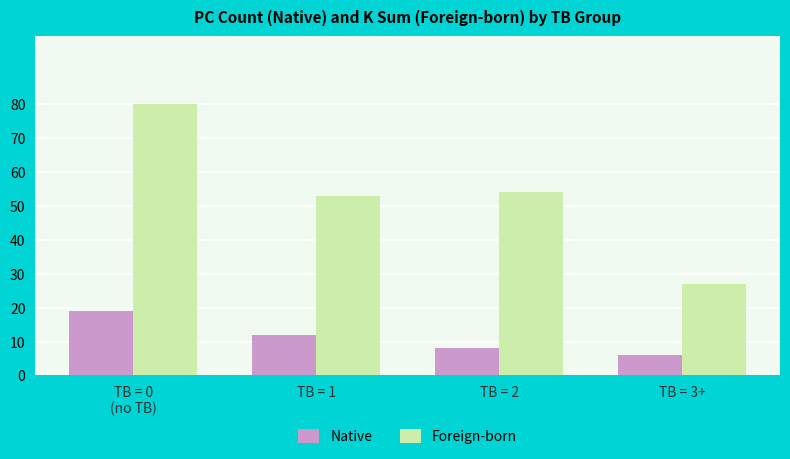

Where is Foreign-born nearest to the value 53?

TB = 1